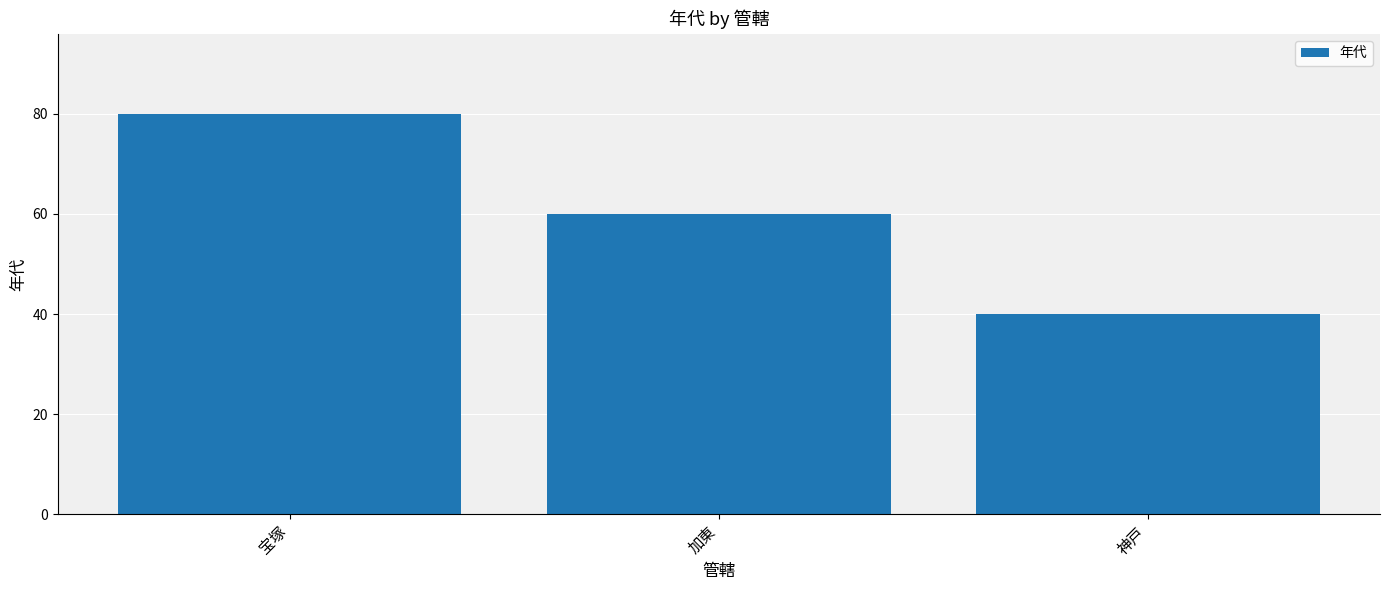

List the labels in order of value, smallest first.

神戸, 加東, 宝塚